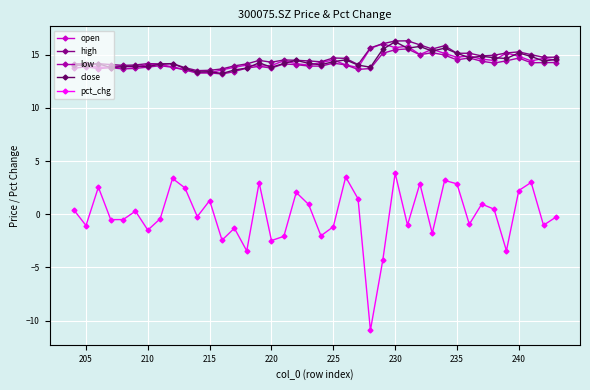

What is the highest value of the low series?

15.5